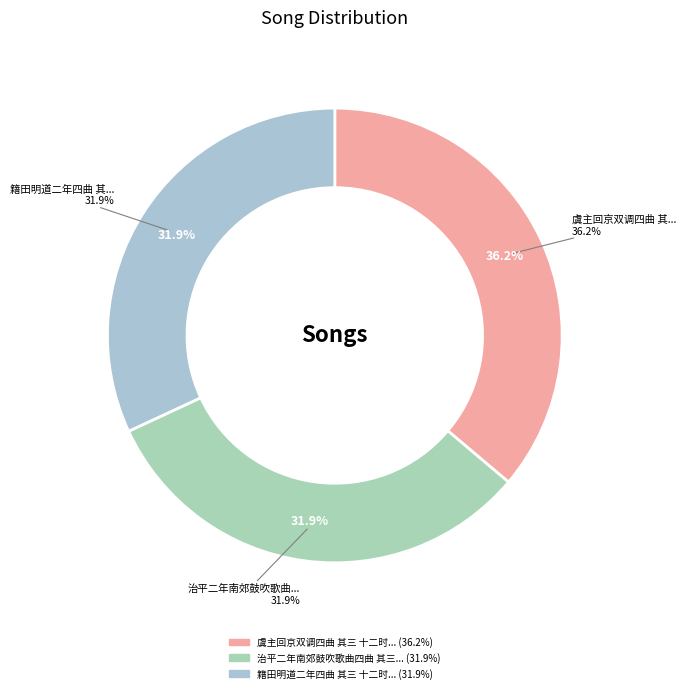

To the nearest percent, what is the difference between the largest and smallest slice percentages?

4%